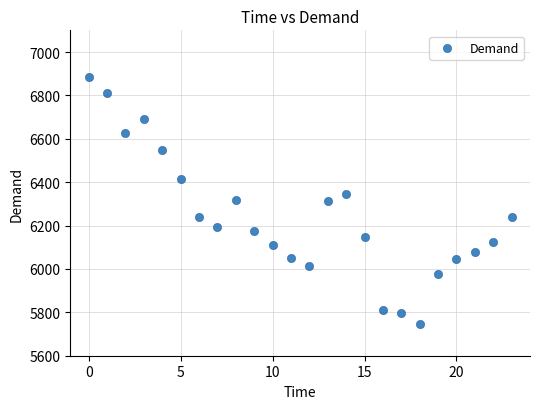

What is the range of Y values (max minus min)?

1139